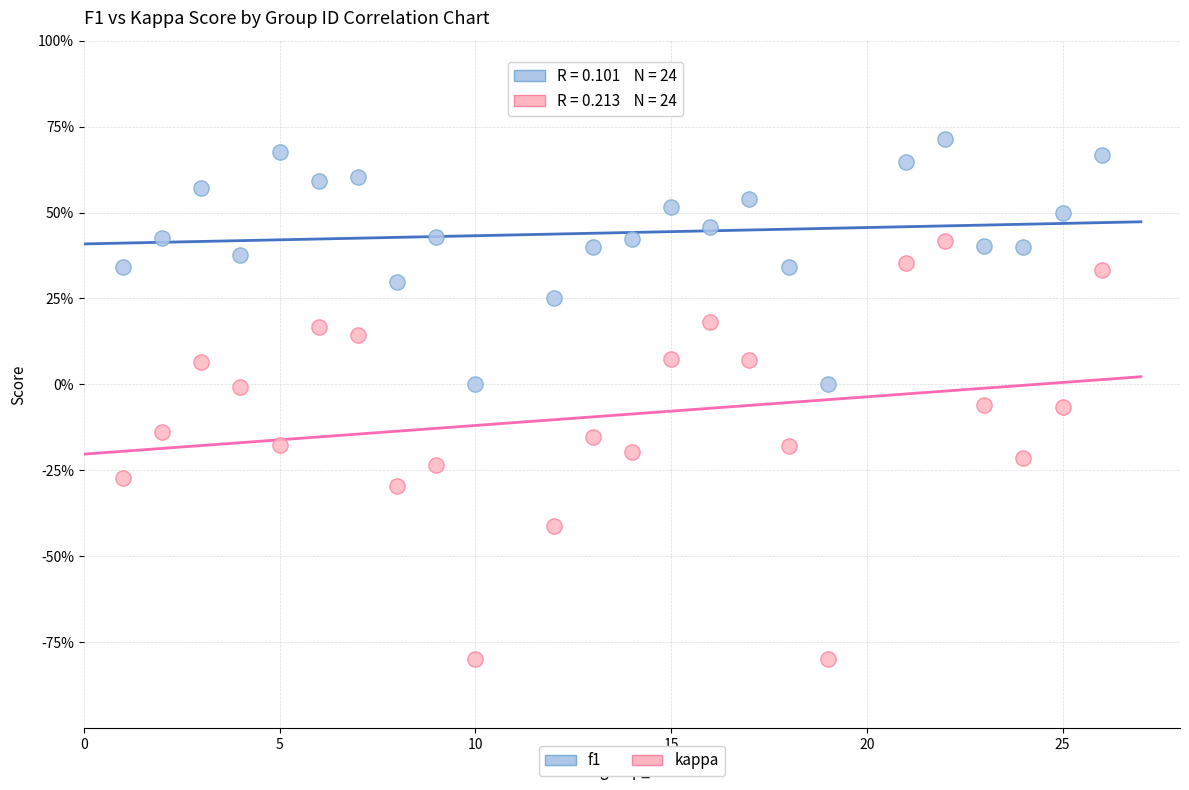

Which series contains the highest Y value?

f1